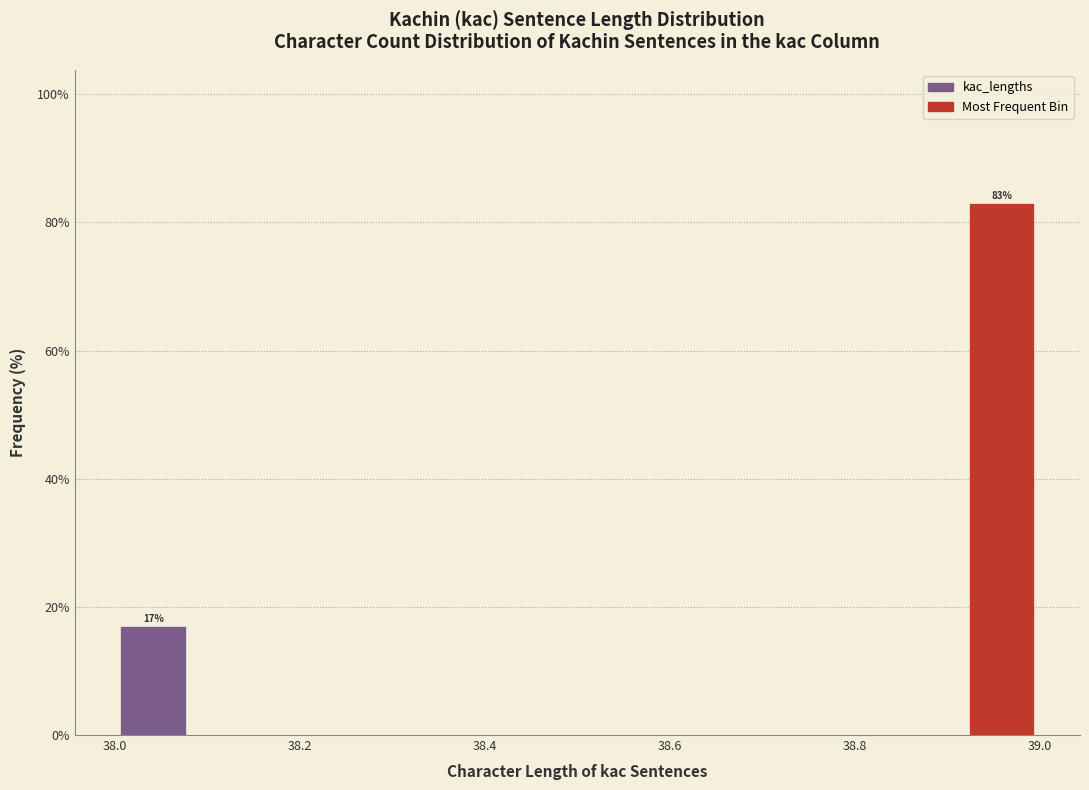

Which range on the x-axis has the tallest bar?

38.92 to 39.00